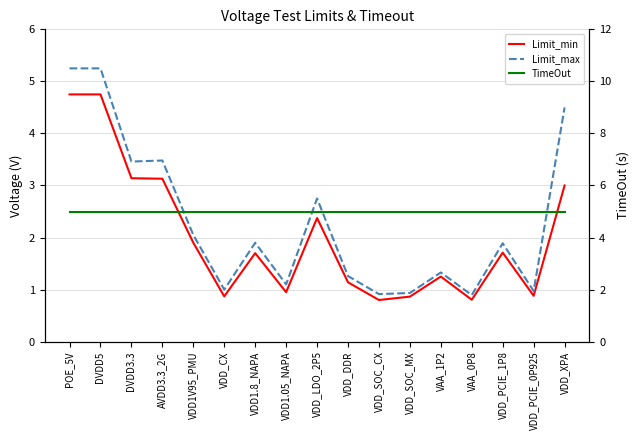

At which category does the chart reach its peak across all series?

POE_5V